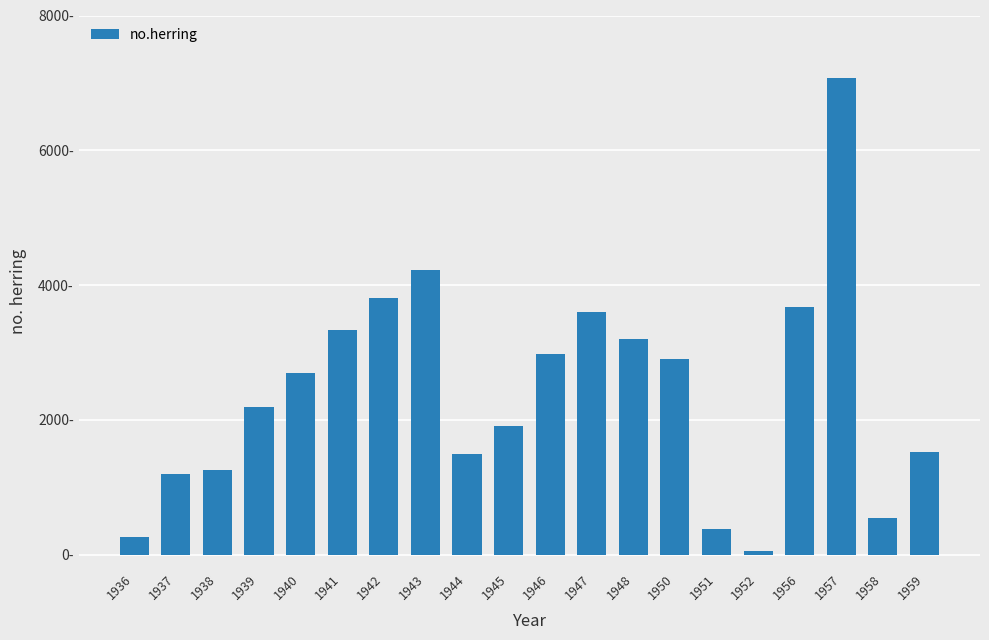

Between 1937 and 1959, which is larger?

1959